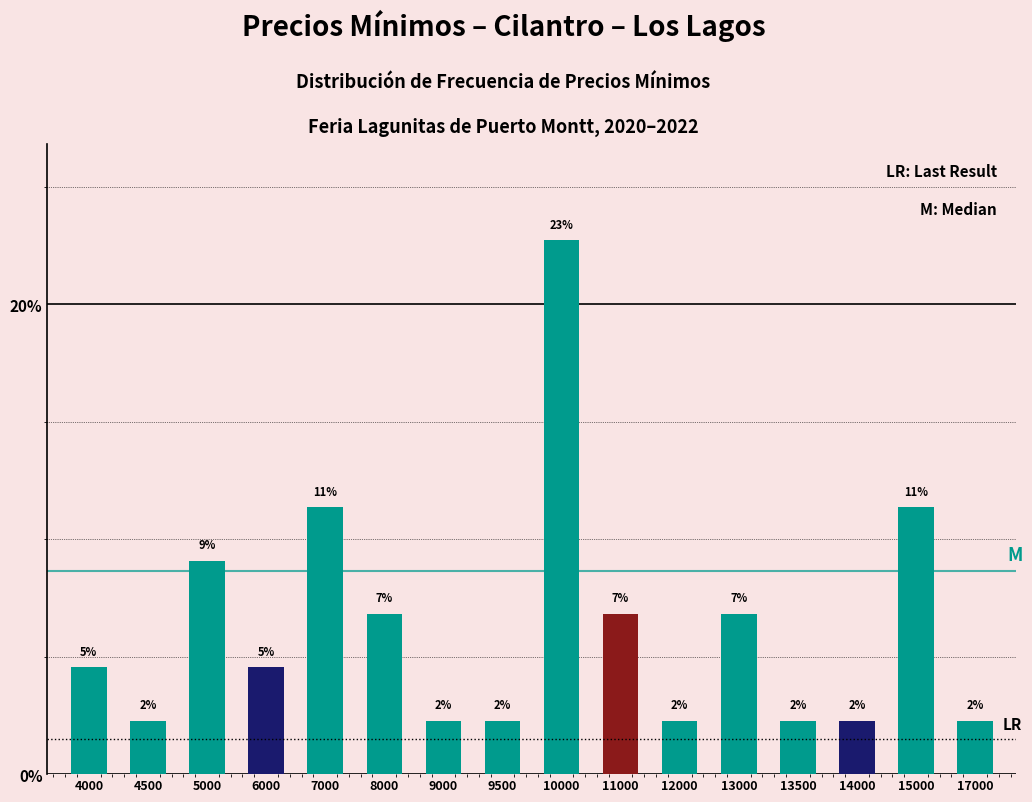

What value does the data have at 4000?

4.5